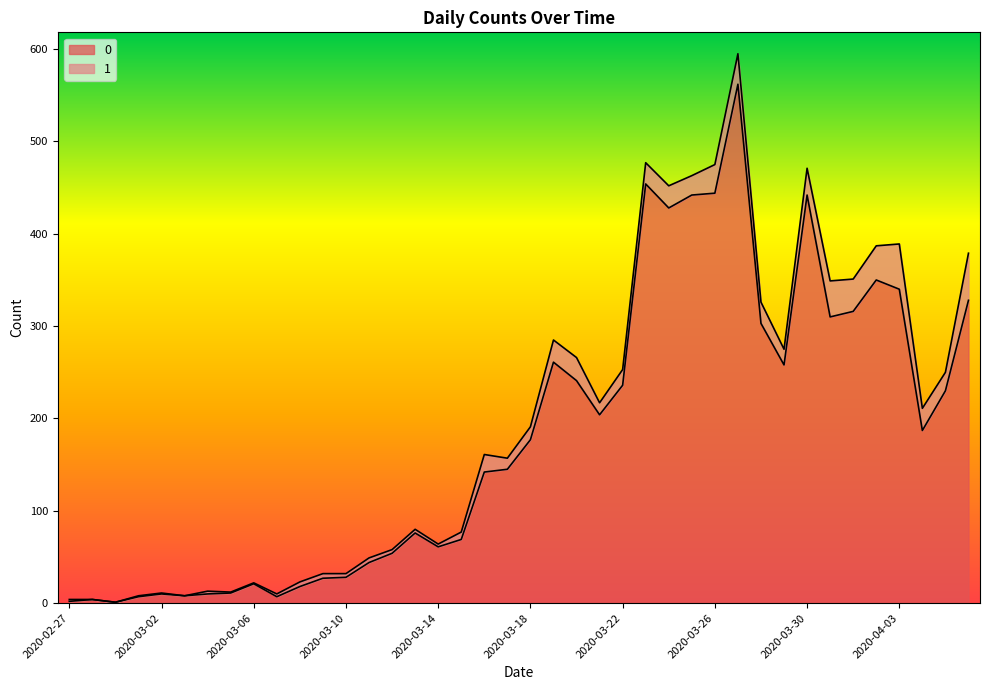

What is the value of the 12th point from the left?

27